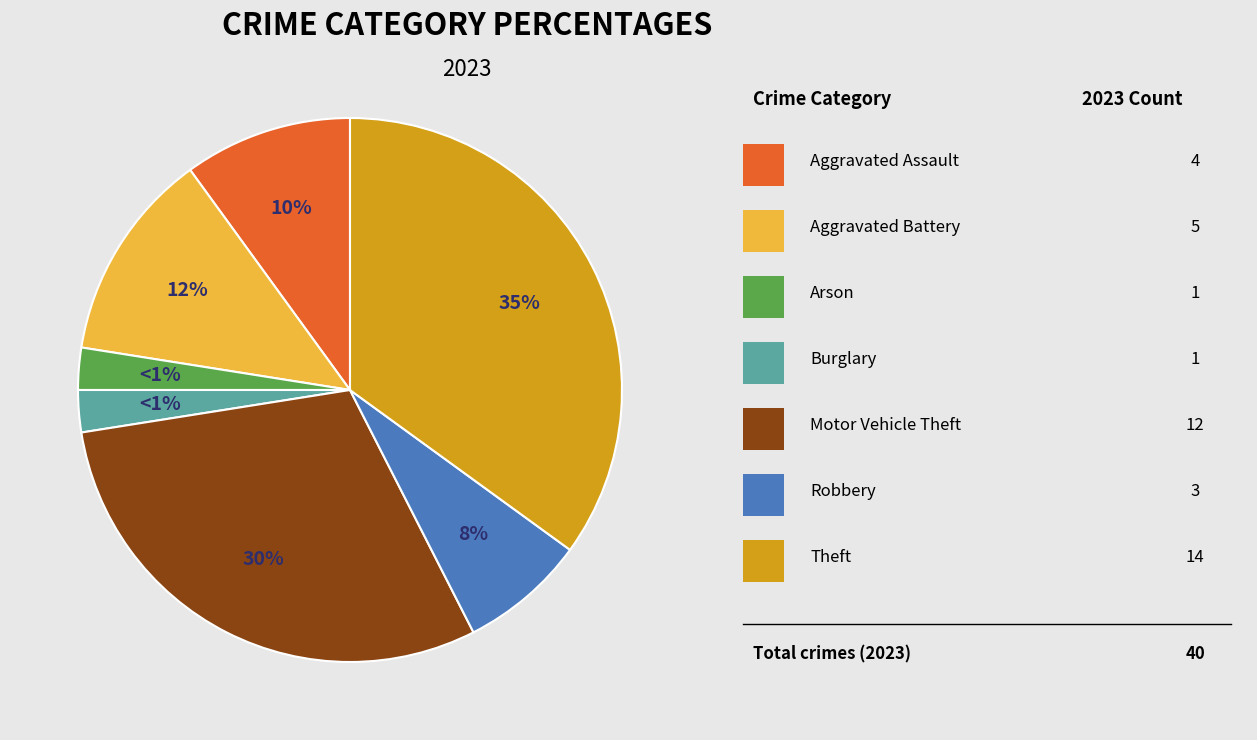

Does any single category account for the majority?

No